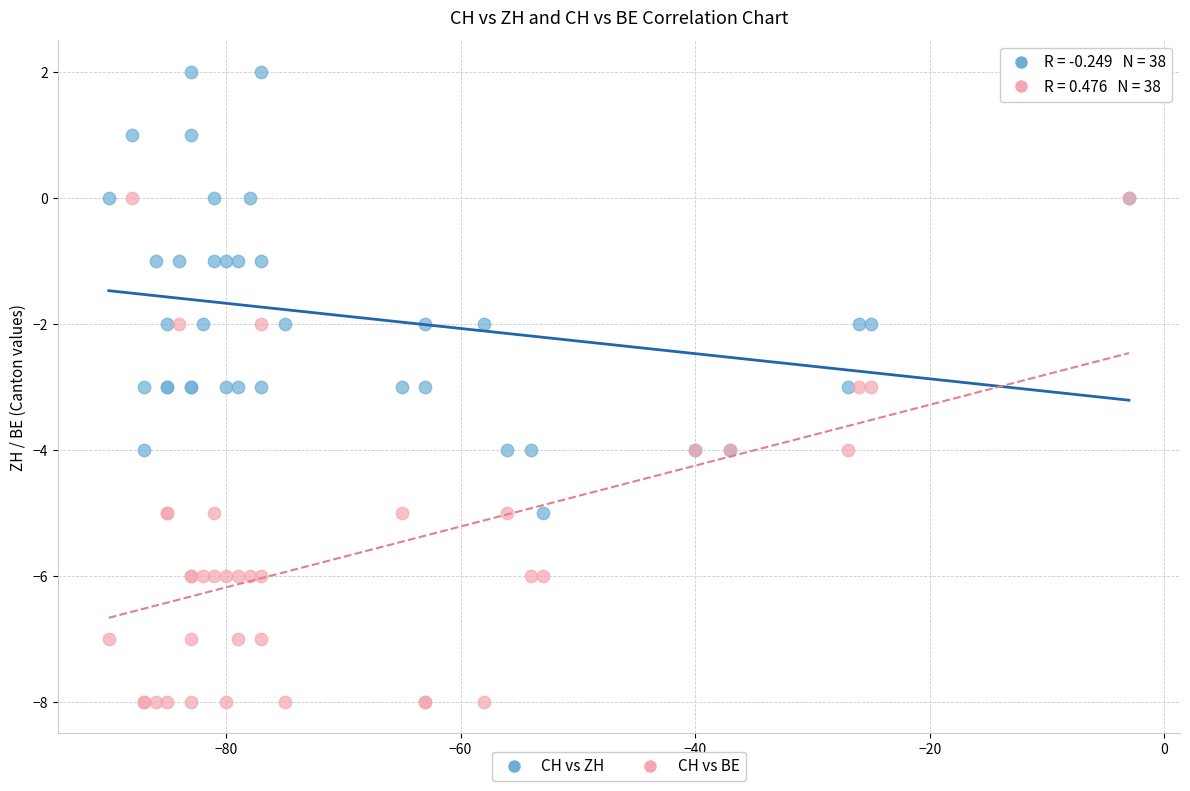

What are all the series names shown in the legend?

CH vs ZH, CH vs BE